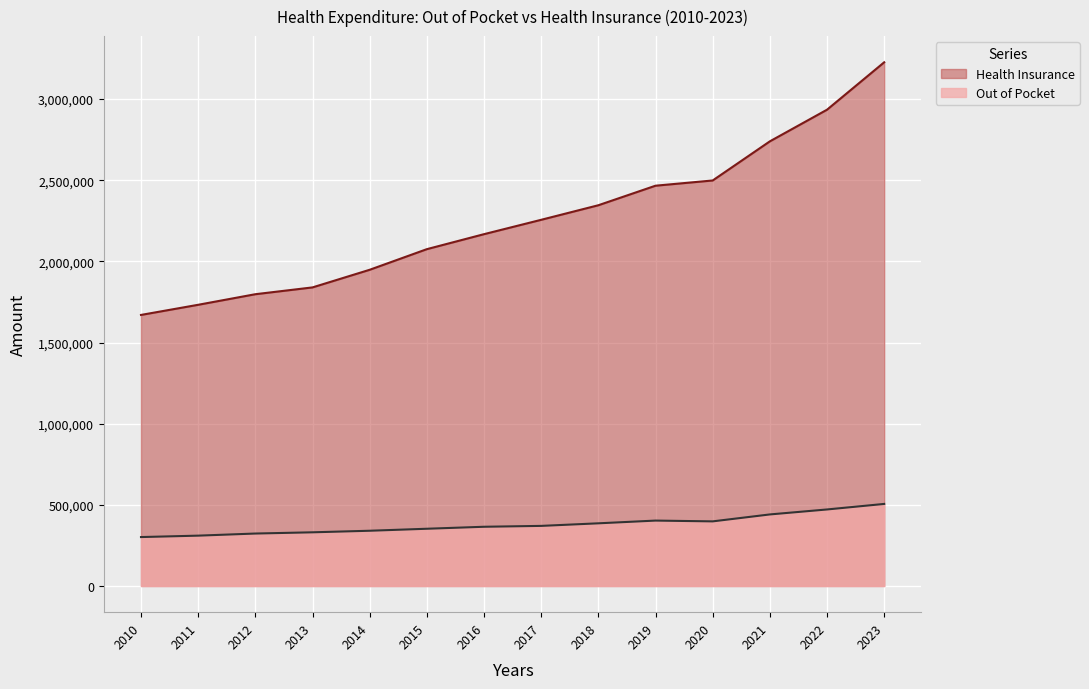

The Health Insurance series shows 1797812 at 2012. True or false?

True